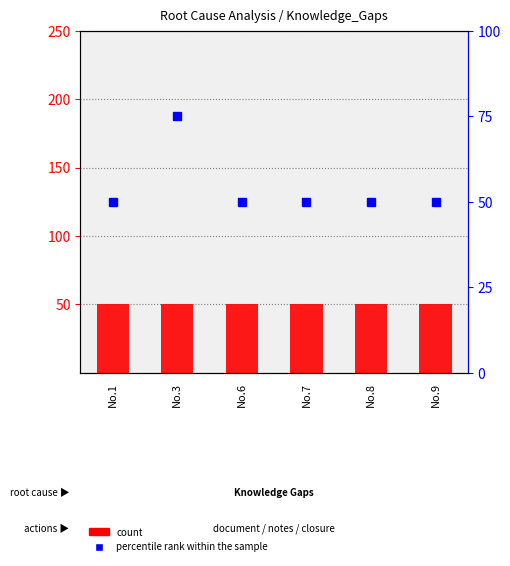

The percentile rank within the sample series shows 50 at No.8. True or false?

True